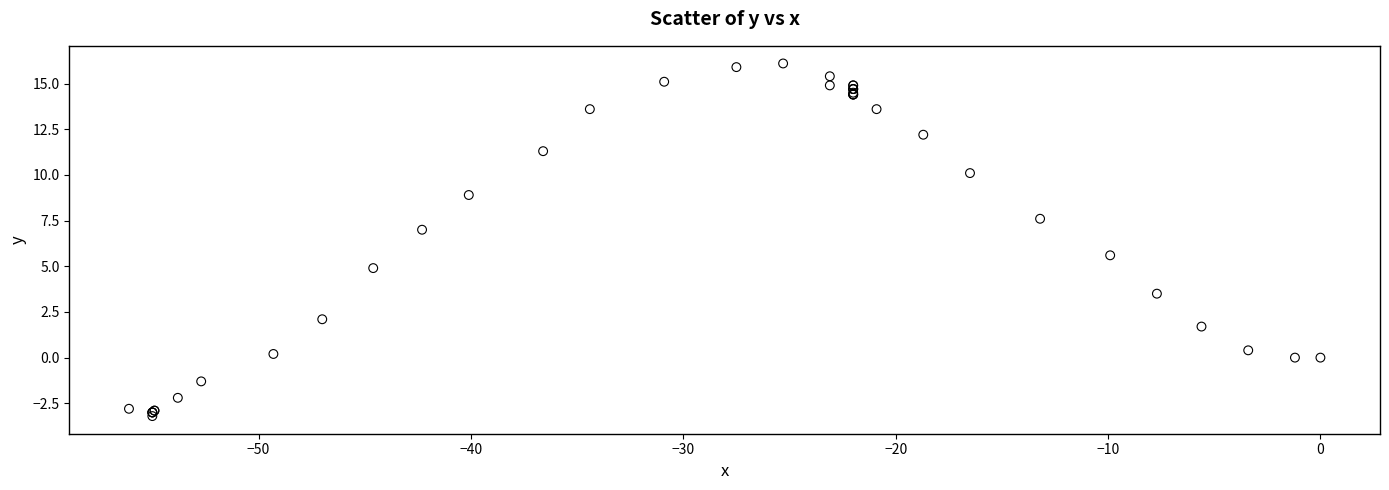

What Y value in the scatter plot is closest to 6?

5.6